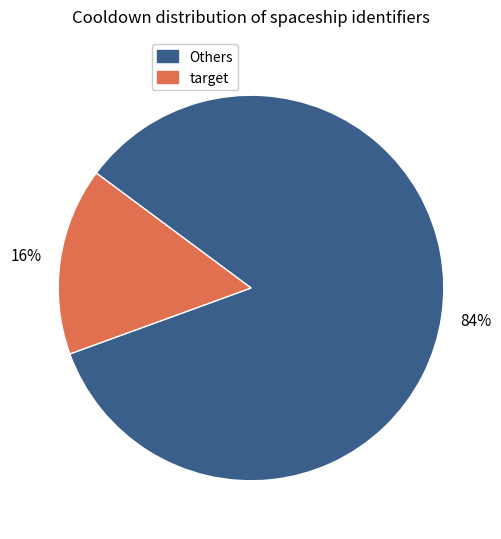

Is there a majority slice in this chart?

Yes